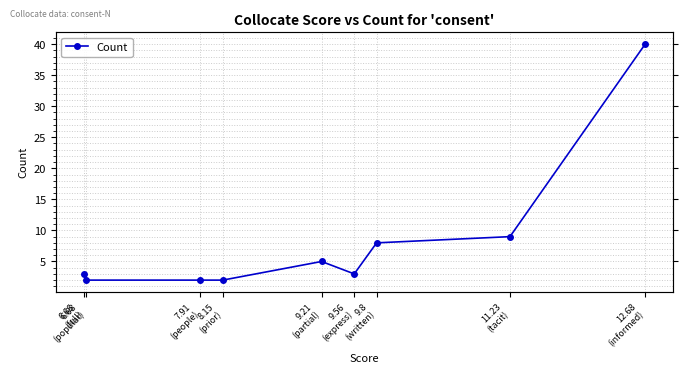

What is the smallest value displayed?

2